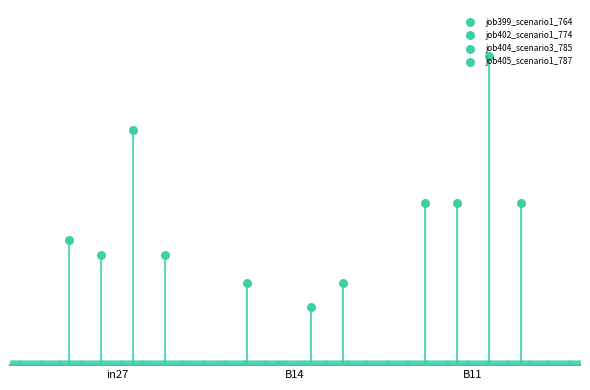

At how many categories does at least one series exceed 0?

3